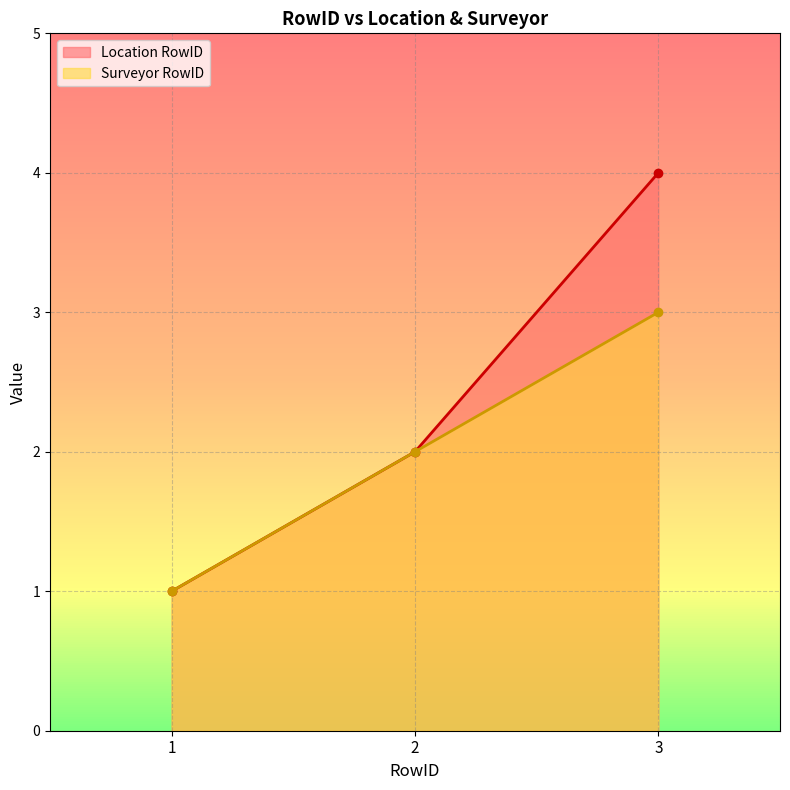

The Surveyor RowID series shows 1 at 1. True or false?

True